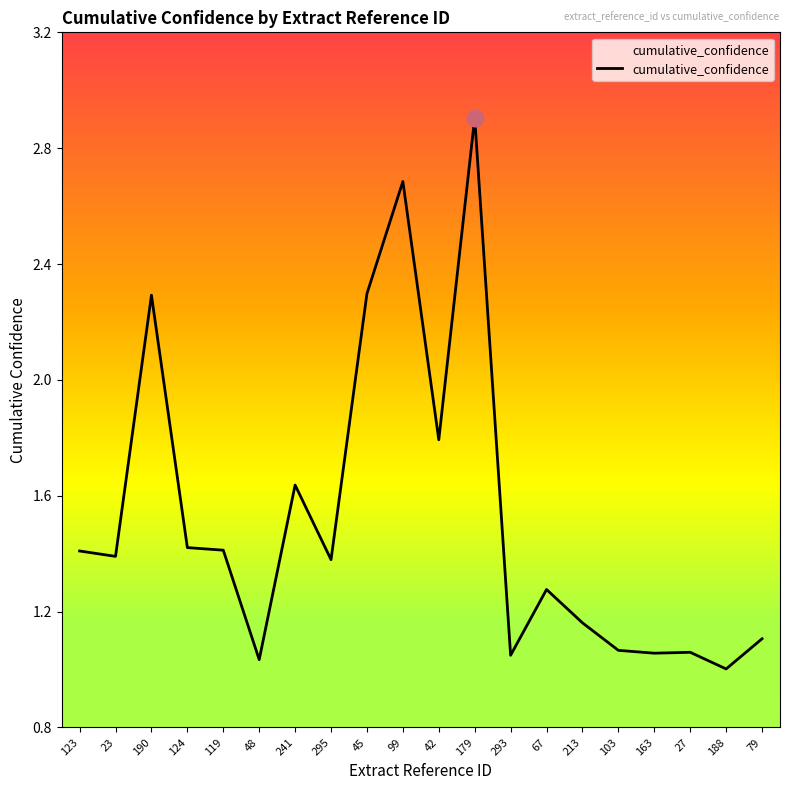

What position from the left is 163?

17